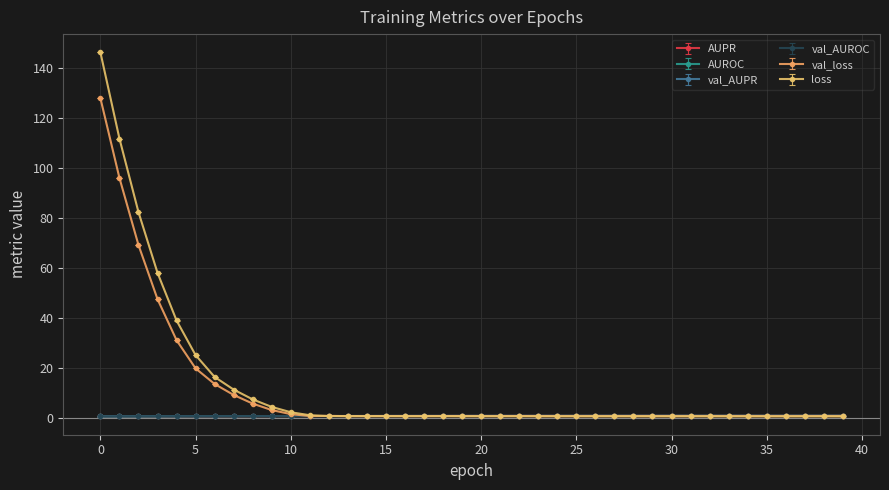

After their last crossing, which series has the higher values: loss or val_AUROC?

val_AUROC